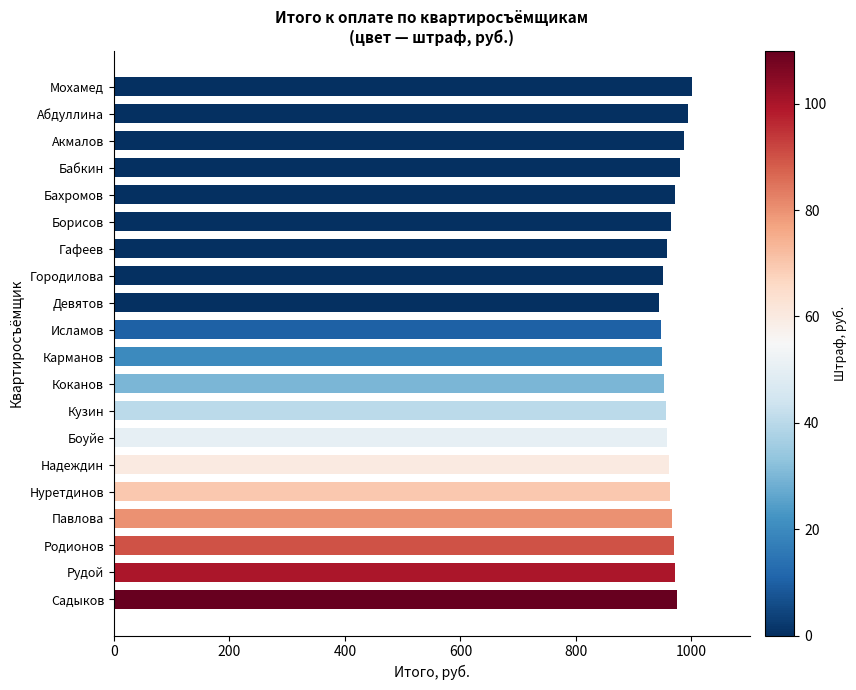

What is the value of the 5th bar from the top?

972.4